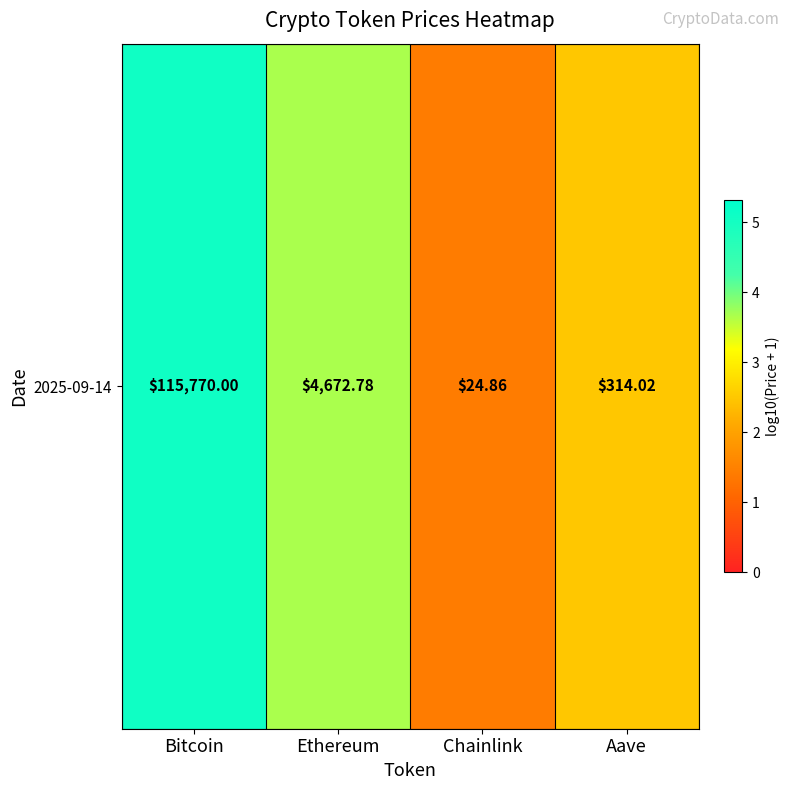

Approximately how many times larger is the value at Aave compared to Chainlink?

1.8